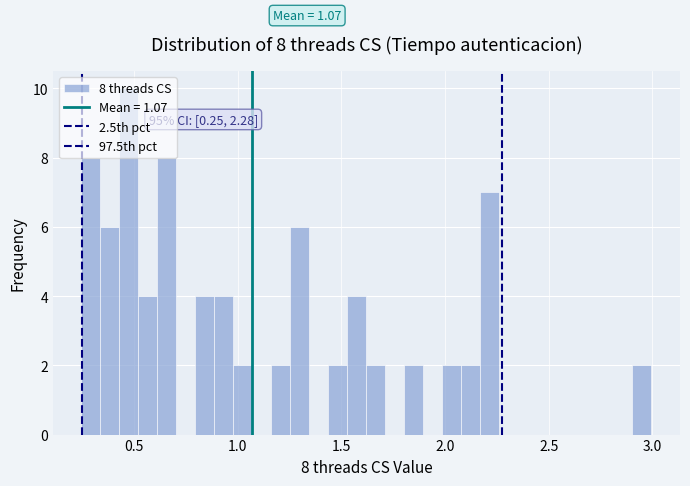

Around what value on the x-axis is the tallest bar? Give the approximate position of its centre, as read against the axis.

0.50